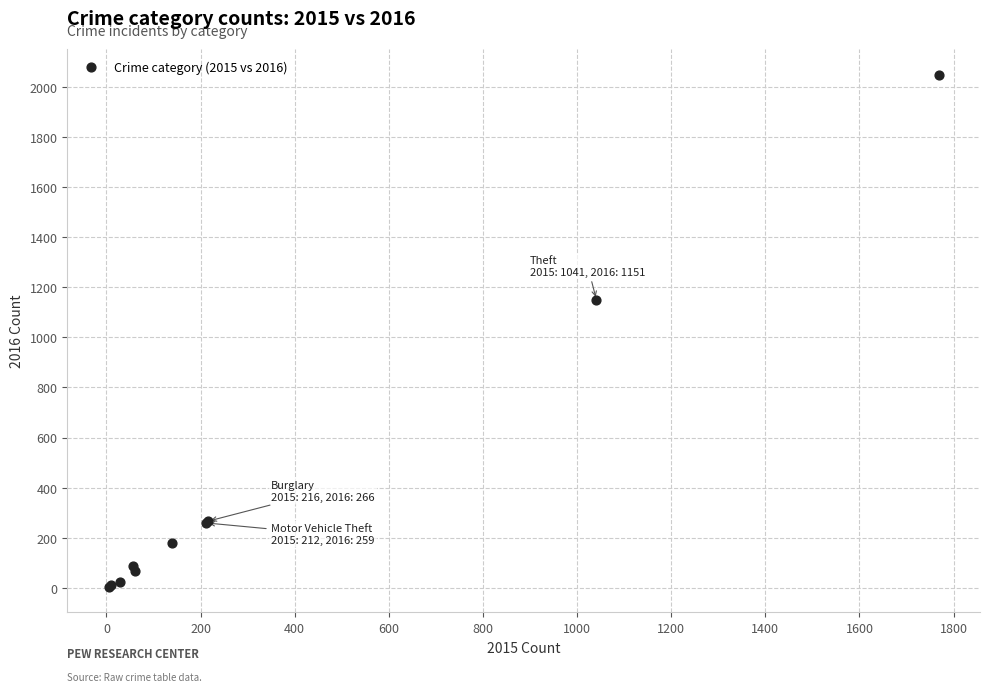

What Y value in the scatter plot is closest to 1026?

1151